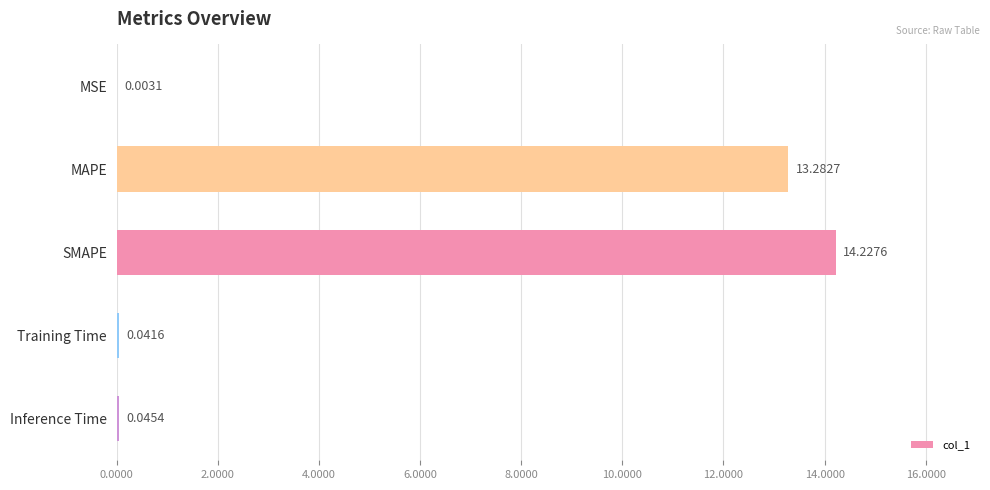

Which category has the highest value across all series?

SMAPE